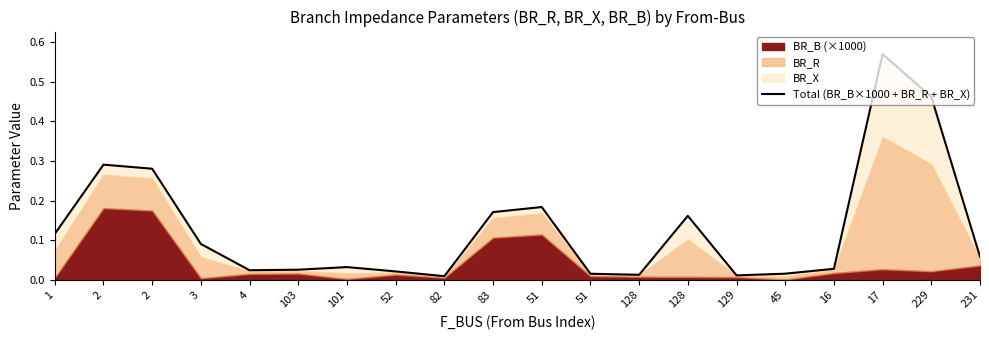

Reading right to left, list all the values displayed in this chart.

231=0.1	229=0.5	17=0.6	16=0.0	45=0.0	129=0.0	128=0.2	128=0.0	51=0.0	51=0.2	83=0.2	82=0.0	52=0.0	101=0.0	103=0.0	4=0.0	3=0.1	2=0.3	2=0.3	1=0.1